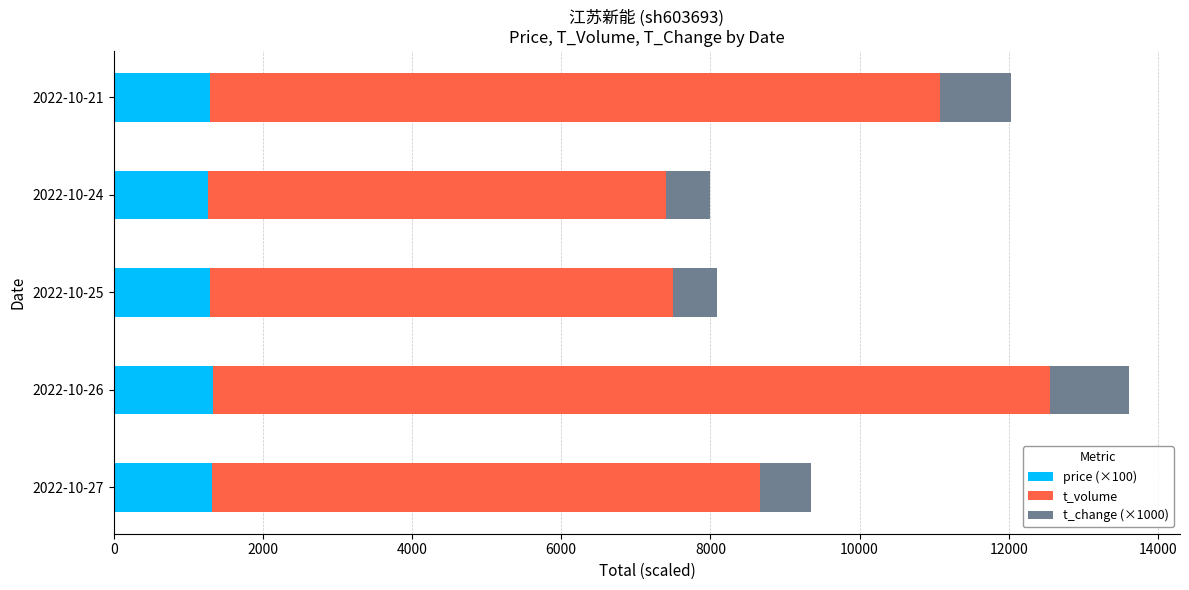

What is the average value of the price (×100) series?

1298